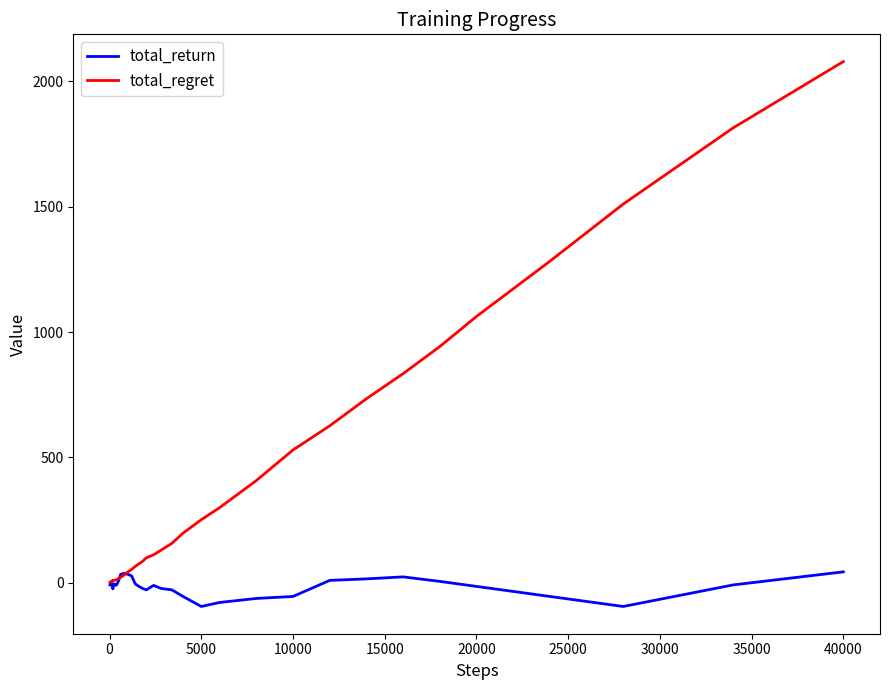

Which series has the largest total across all categories?

total_regret